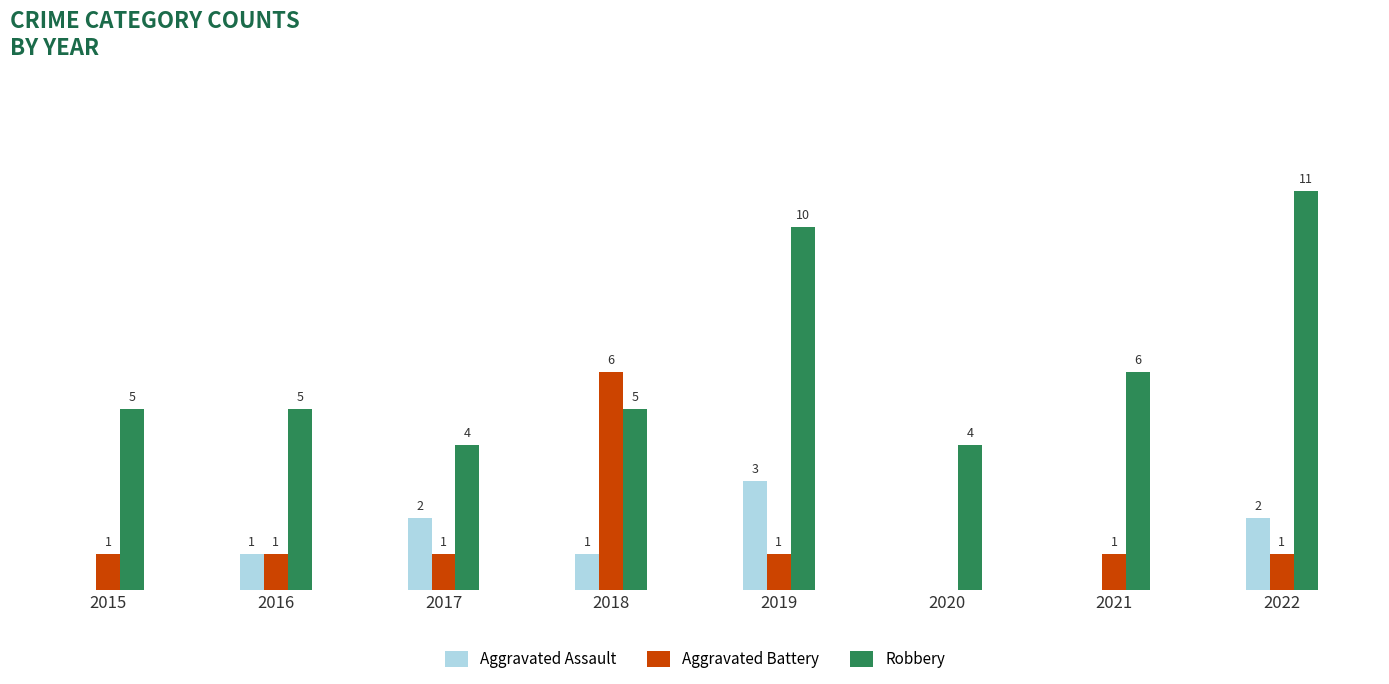

Which series has the largest total across all categories?

Robbery